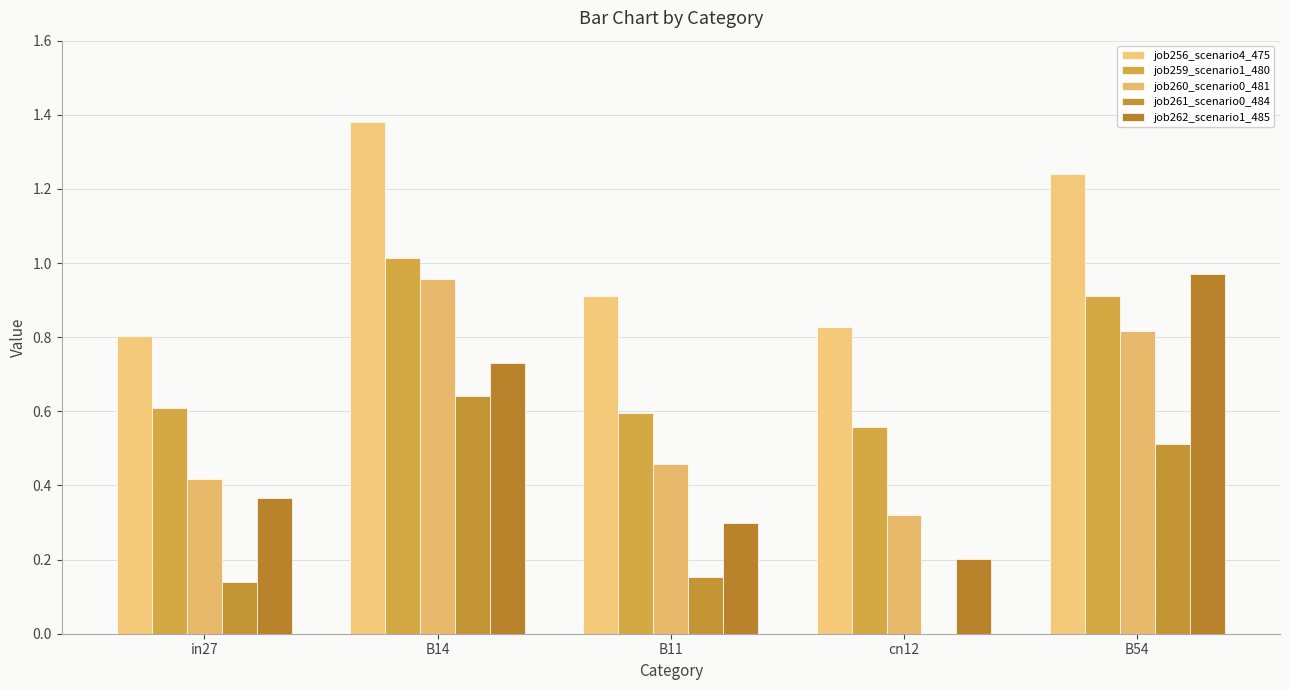

What are all the series names shown in the legend?

job256_scenario4_475, job259_scenario1_480, job260_scenario0_481, job261_scenario0_484, job262_scenario1_485